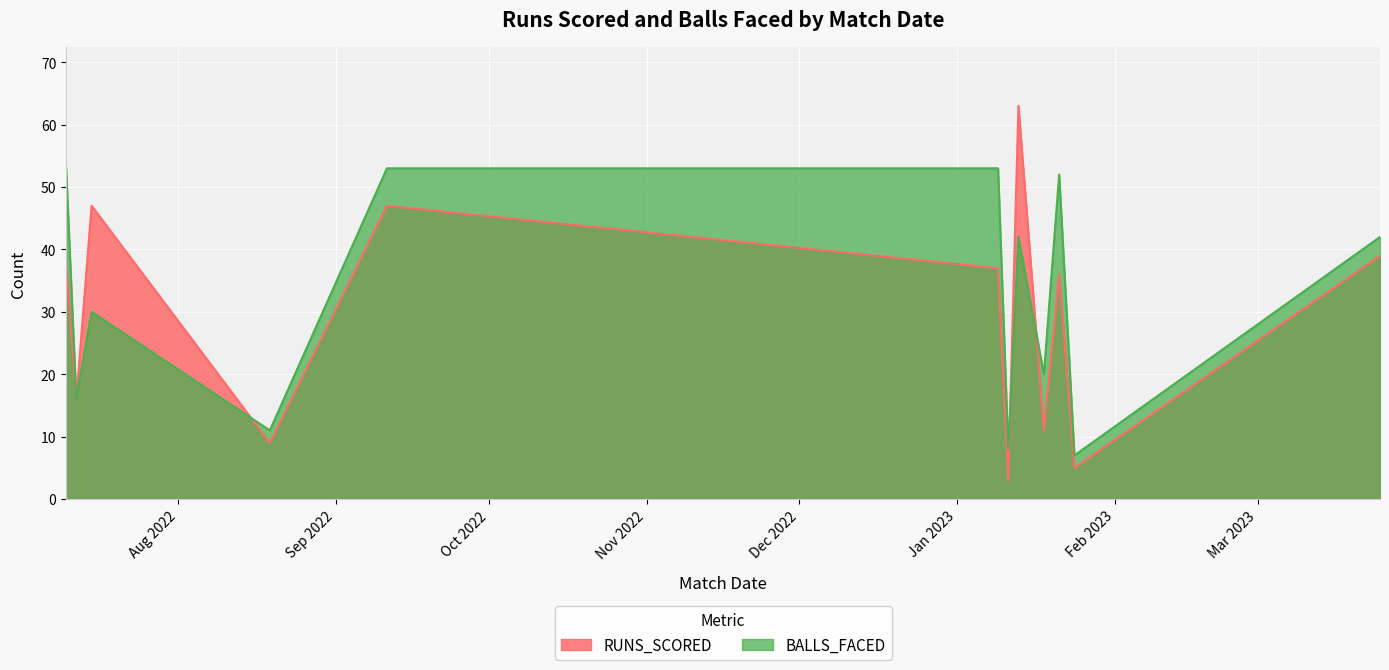

At which label does RUNS_SCORED reach its minimum?

11/01/2023